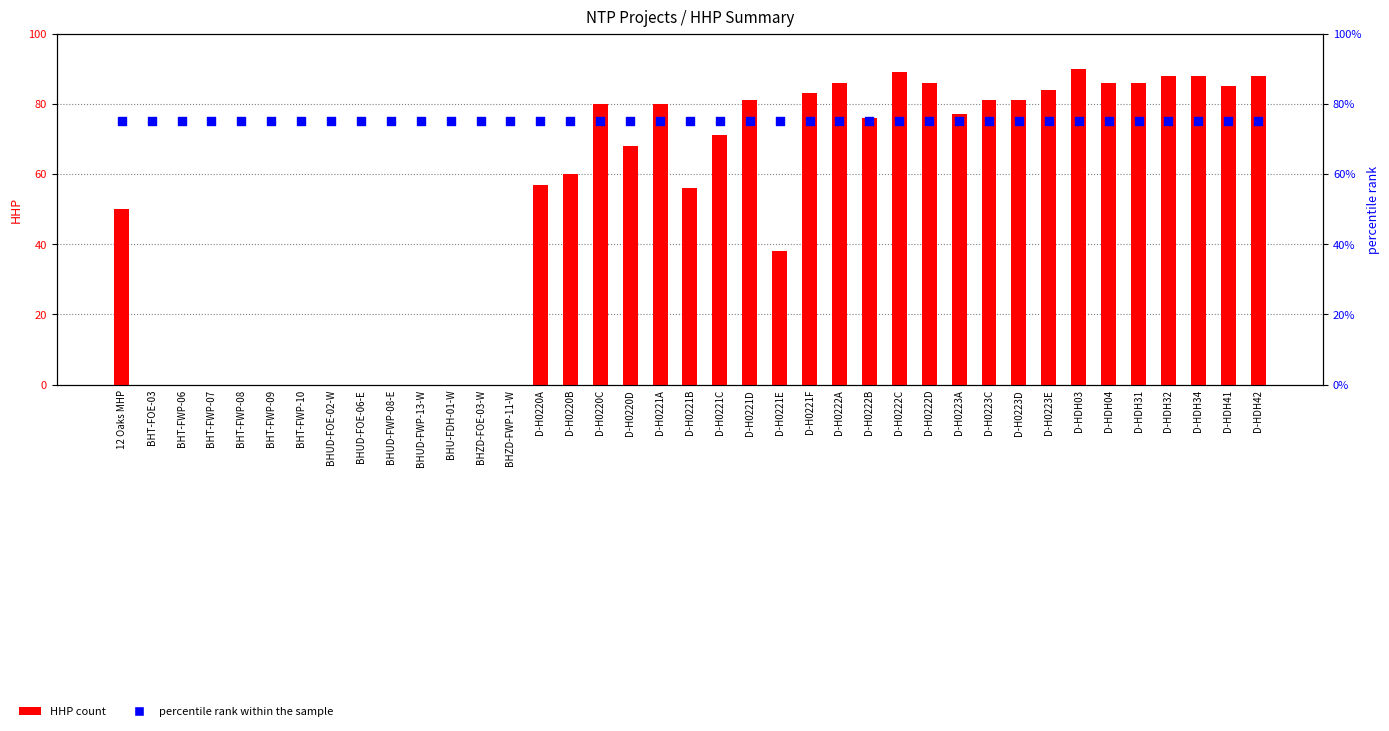

Is the value of HHP count at D-HDH34 greater than the value of percentile rank within the sample at BHT-FWP-09?

Yes